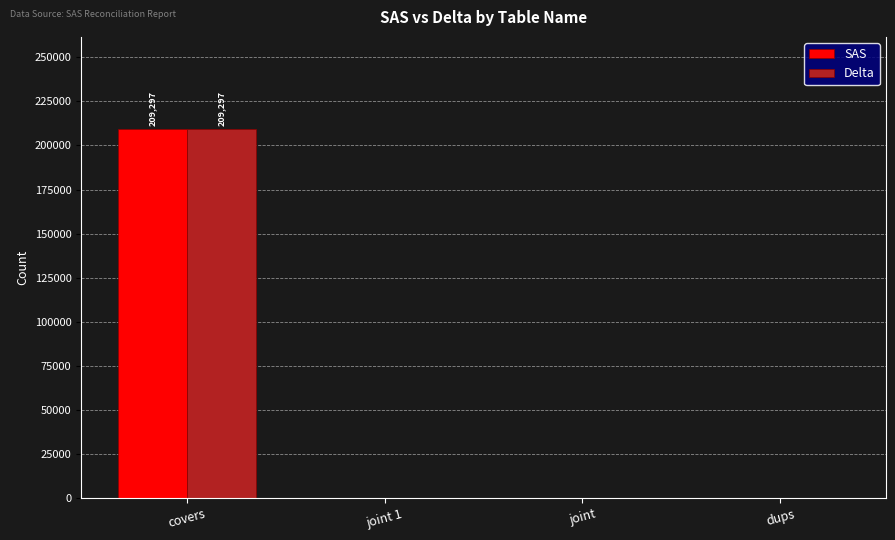

What is the sum of all Delta values?

209297